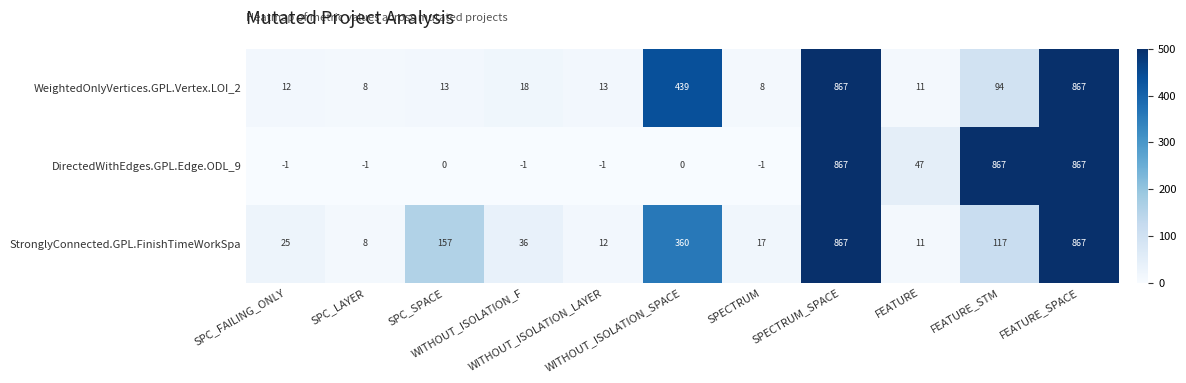

What is the smallest value displayed?

-1